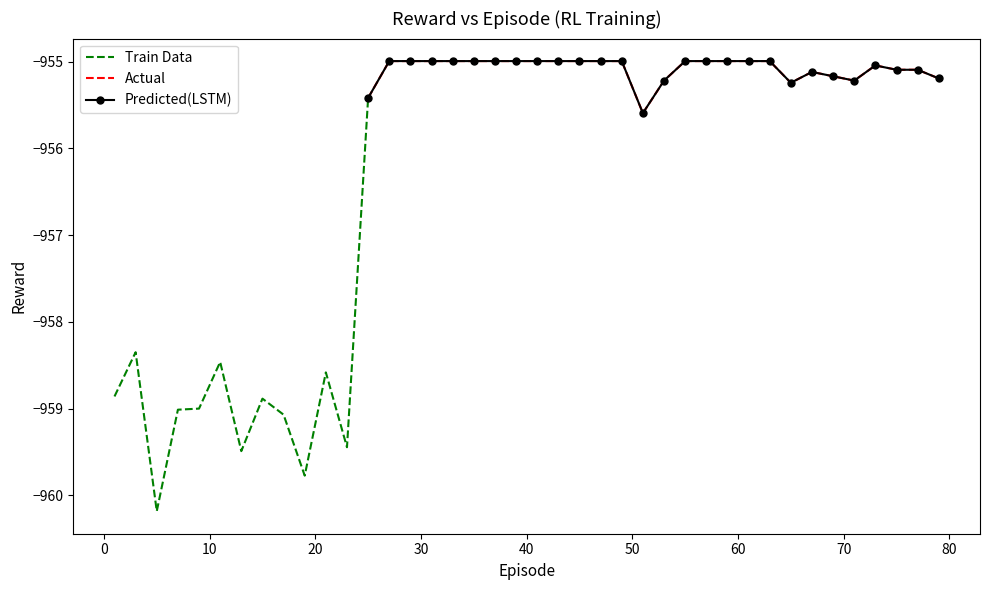

True or false: the data shows -955.6 at 51.

True